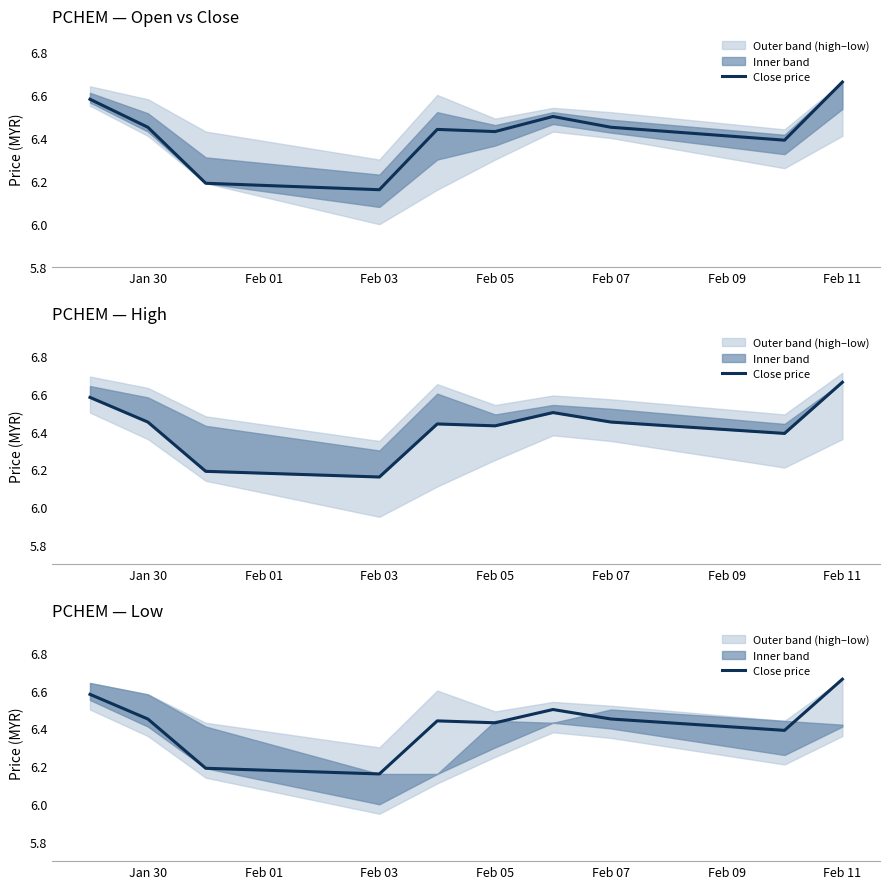

True or false: there are more than 0 points higher than both neighbors.

True